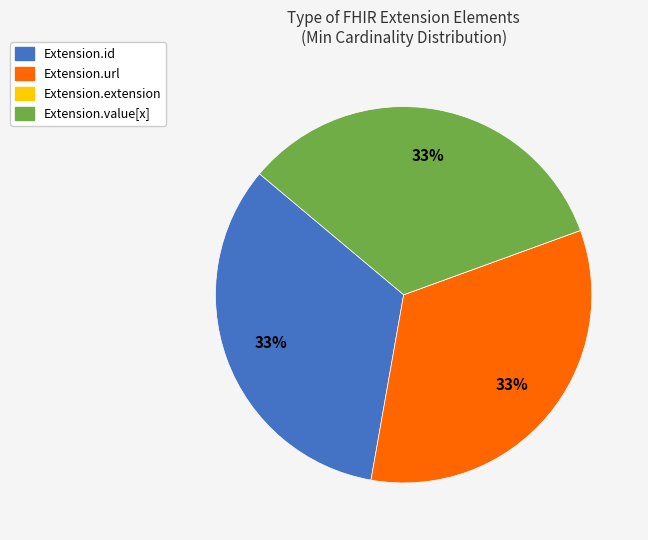

The Extension.value[x] slice represents 33% of the pie. True or false?

True